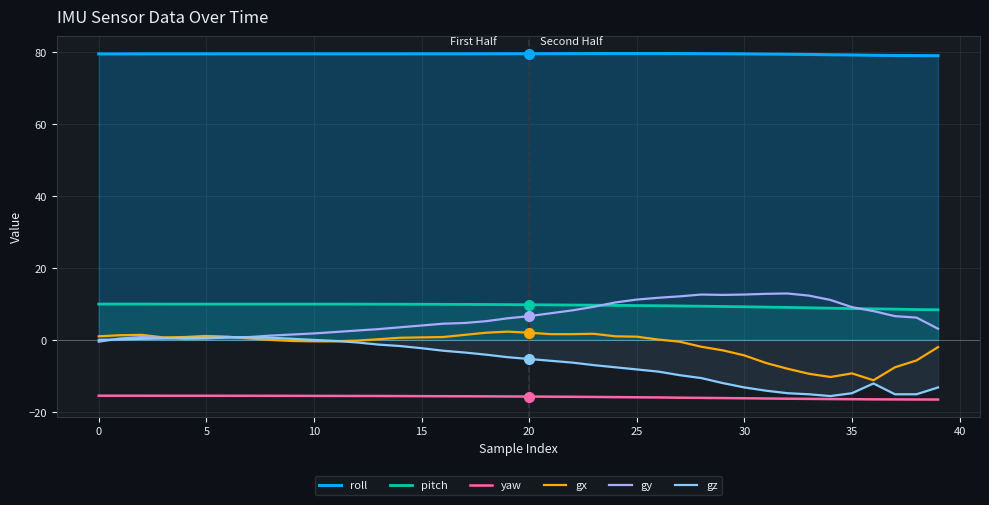

What is the label of the 37th point from the left?

36